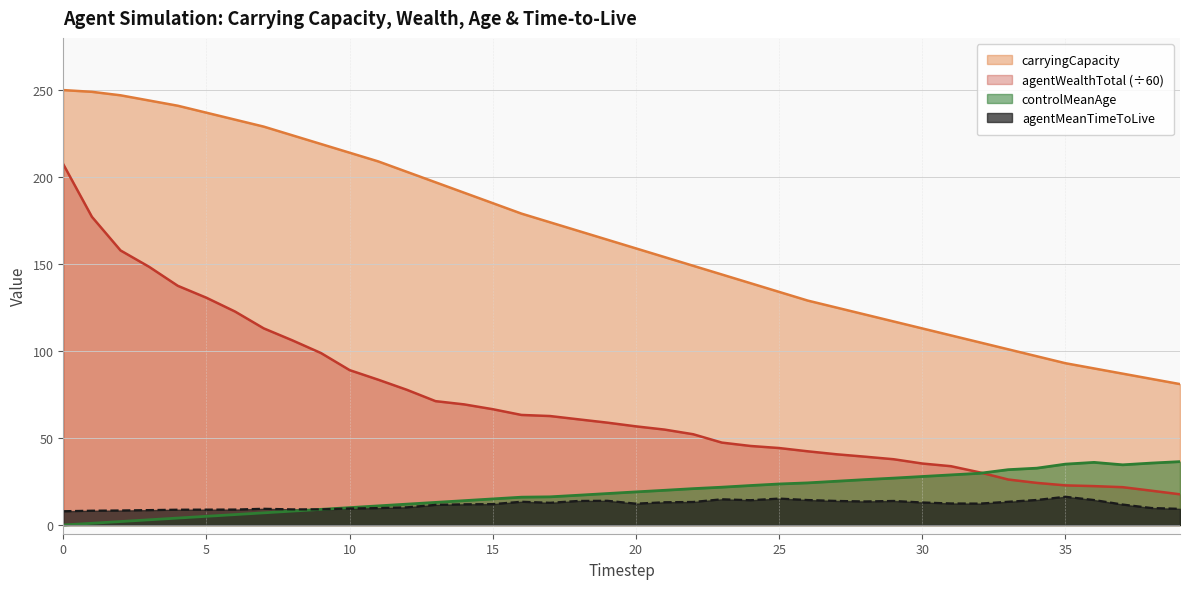

List the series in order of their peak value, lowest first.

agentMeanTimeToLive, controlMeanAge, agentWealthTotal (÷60), carryingCapacity